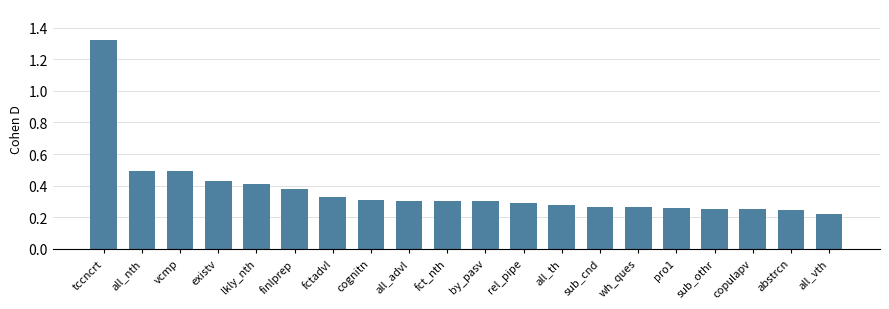

What is the label of the 14th bar from the left?

sub_cnd